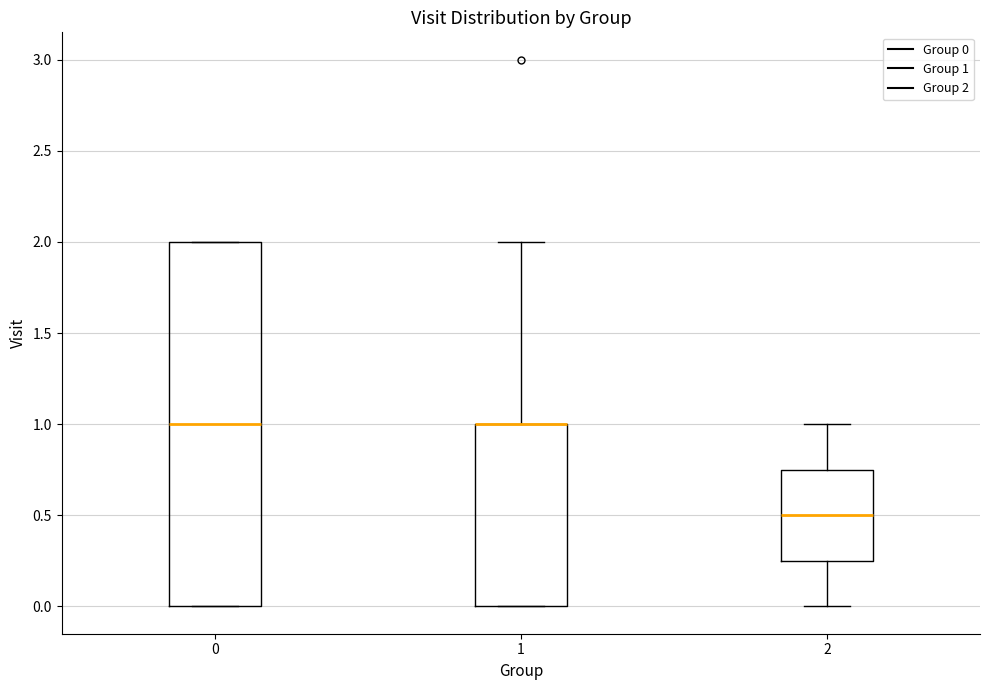

Reading left to right, transcribe this box plot: for each box, give where its median line is, the range the box spans, and where its two whiskers end, as read against the y-axis. The values are not printed on the chart, so give them approximately, as read against the axis.

0: median 1.00, box 0.00 to 2.00, whiskers 0.00 to 2.00
1: median 1.00 (drawn on the box's upper edge), box 0.00 to 1.00, whiskers 0.00 to 2.00
2: median 0.50, box 0.25 to 0.75, whiskers 0.00 to 1.00